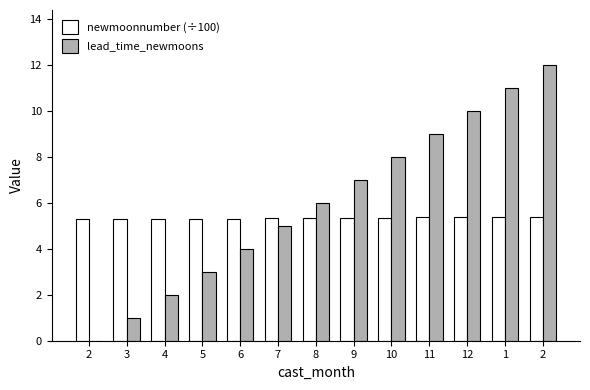

At which category is the sum across all series the highest?

2